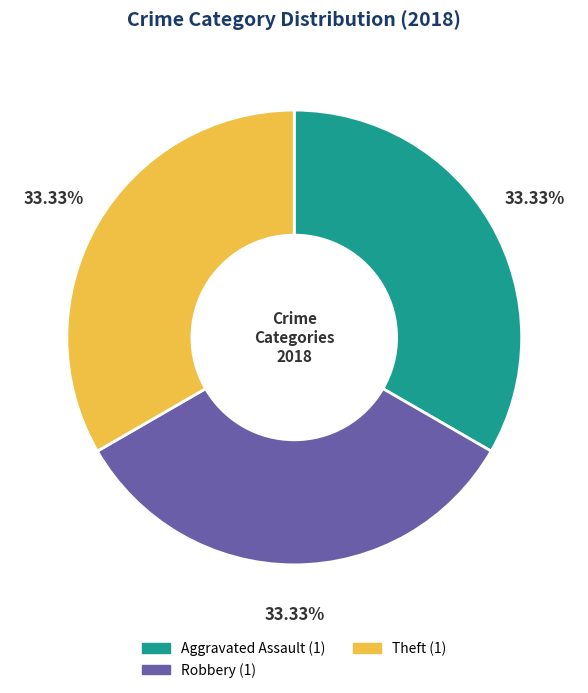

Is there a majority slice in this chart?

No